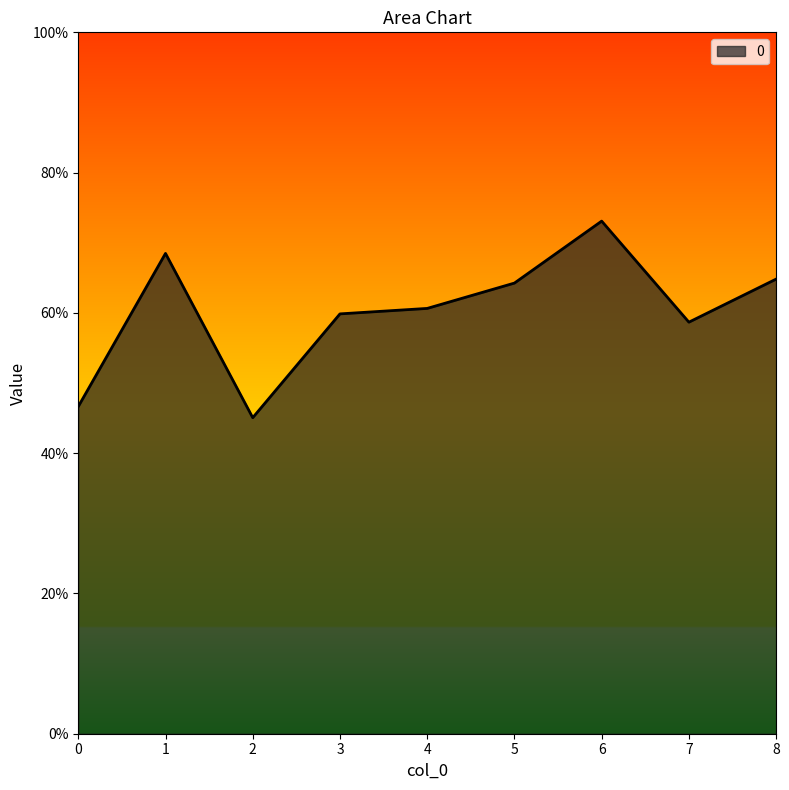

Does the chart have visible grid lines?

No